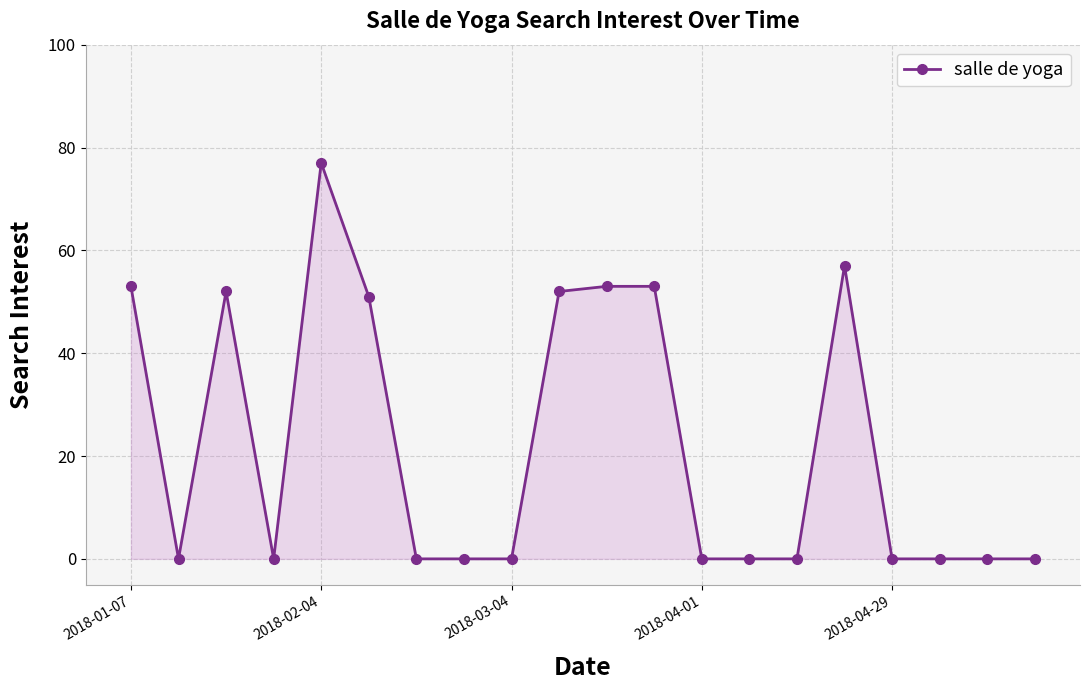

What is the maximum value shown in the chart?

77